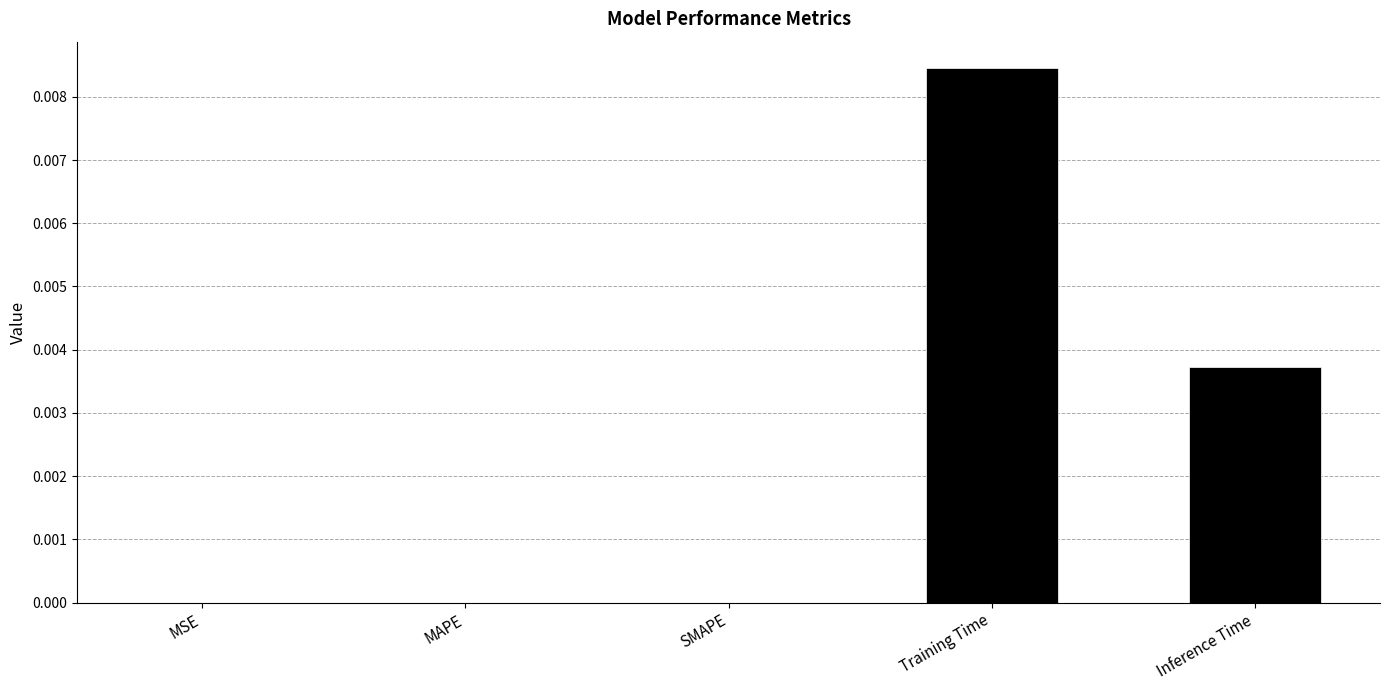

The value at SMAPE is 0.0. True or false?

True